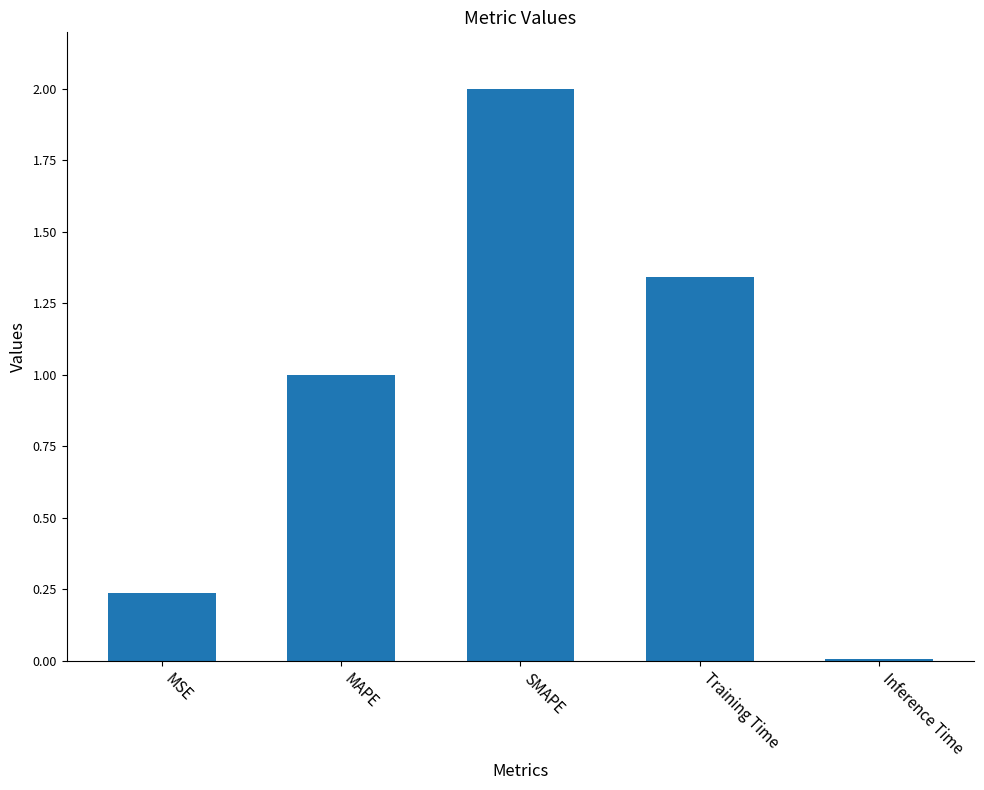

The chart shows a value of 2.0 at Training Time. True or false?

False